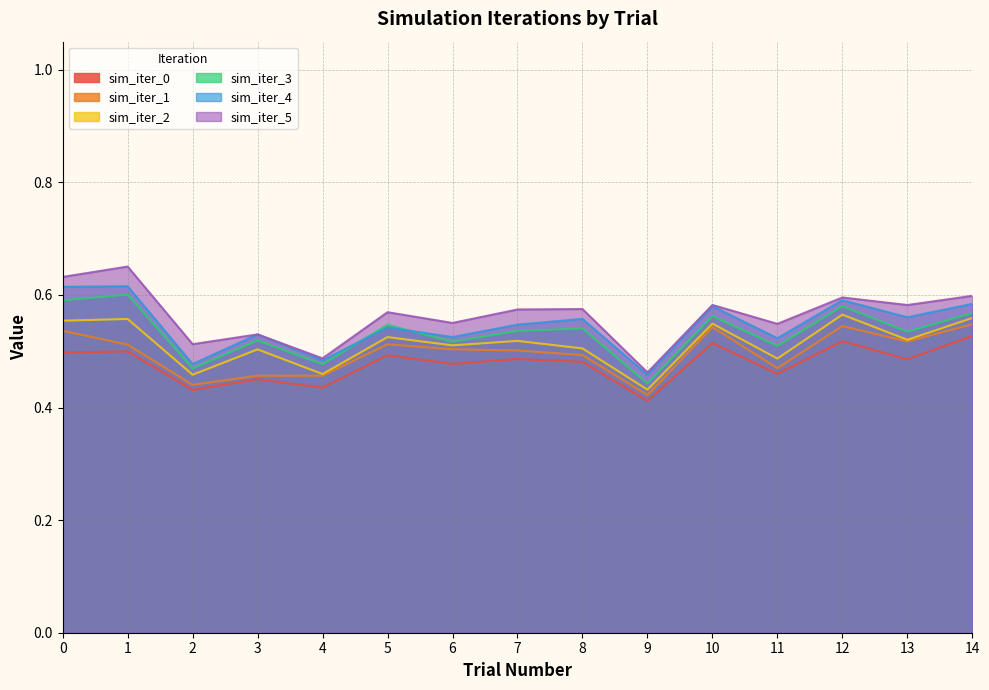

What is the total value across all series at 10?

3.3